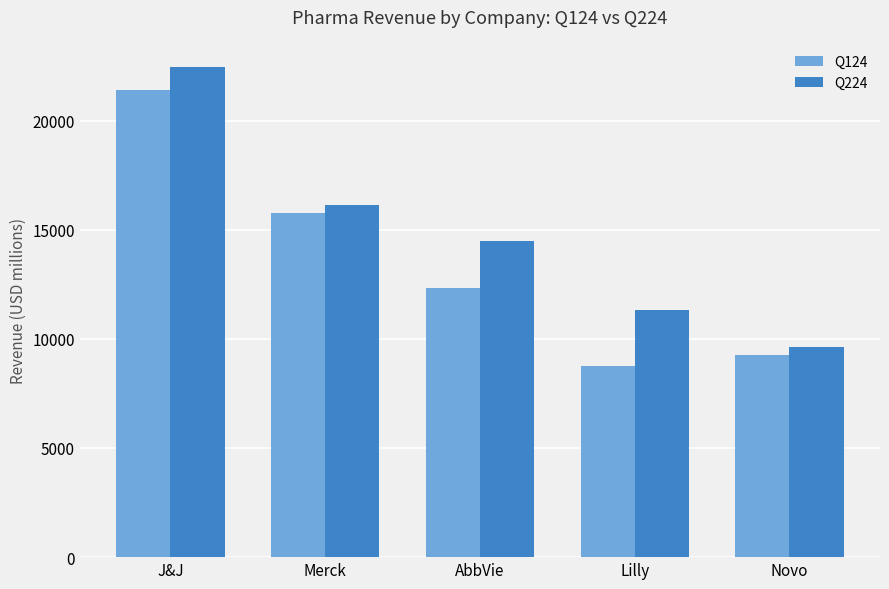

What is the label of the 4th bar from the right?

Merck